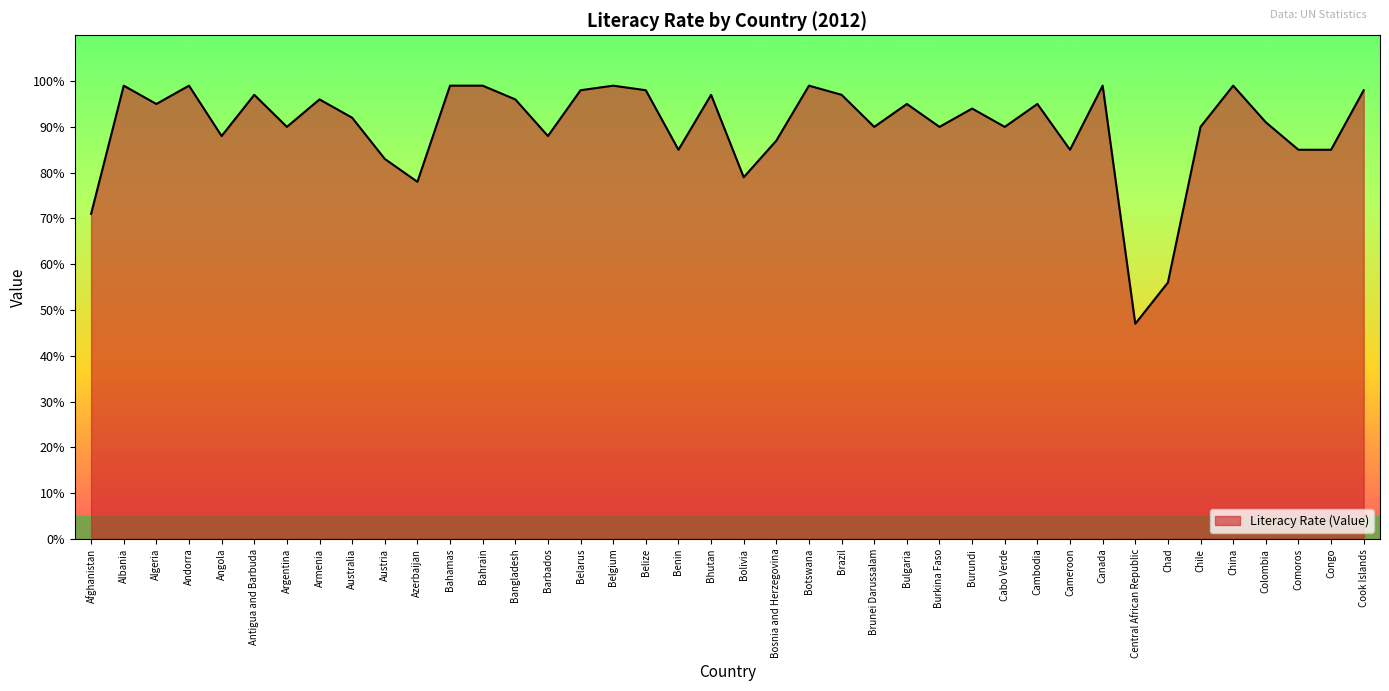

At which category does the data reach its first local peak?

Albania